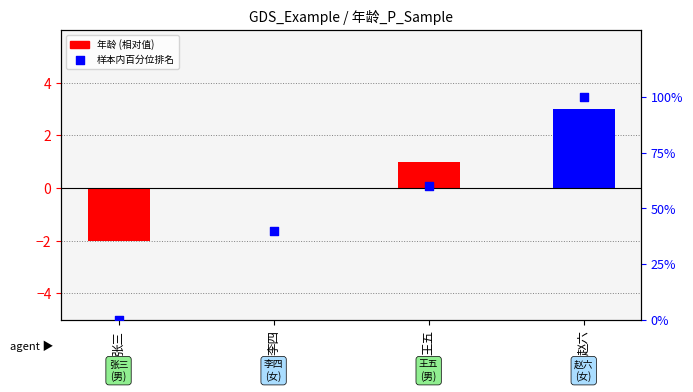

Which series has the largest Y range (max minus min)?

percentile rank within the sample